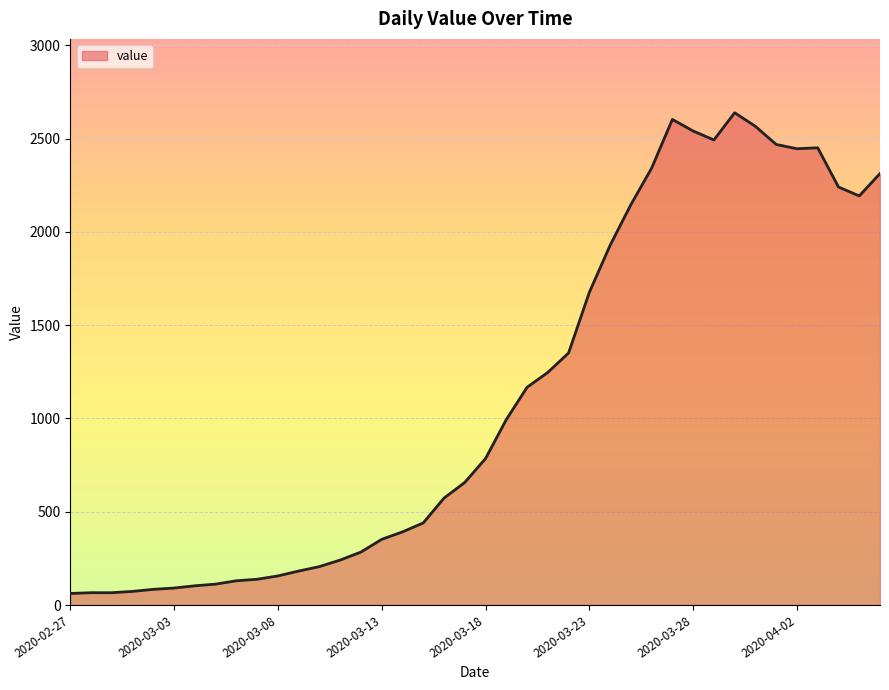

What is the maximum value shown in the chart?

2639